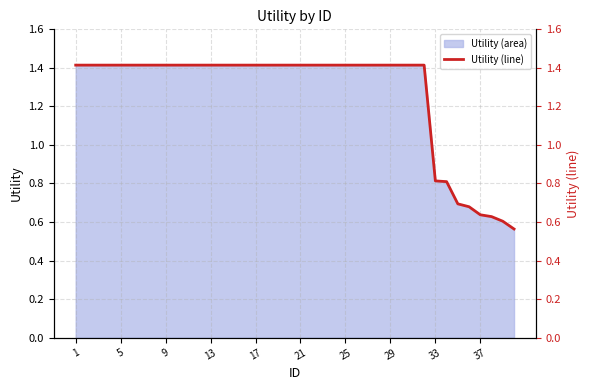

Which category has the highest value across all series?

1